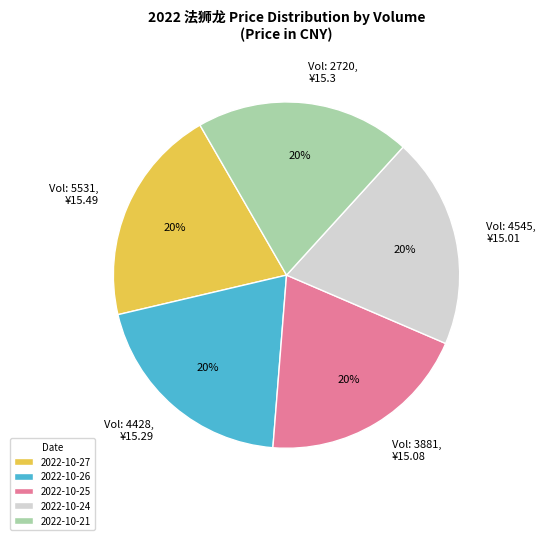

How many slices are in this pie chart?

5